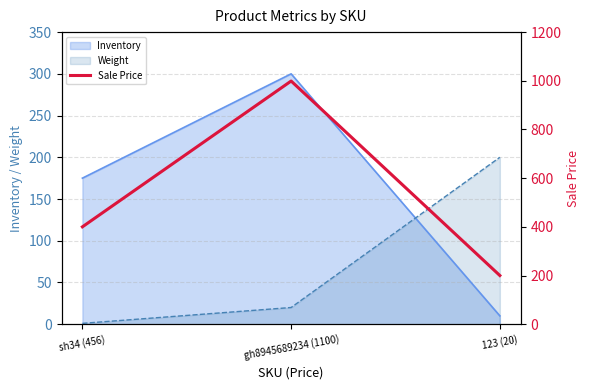

What is the difference between the maximum and second lowest values?

599